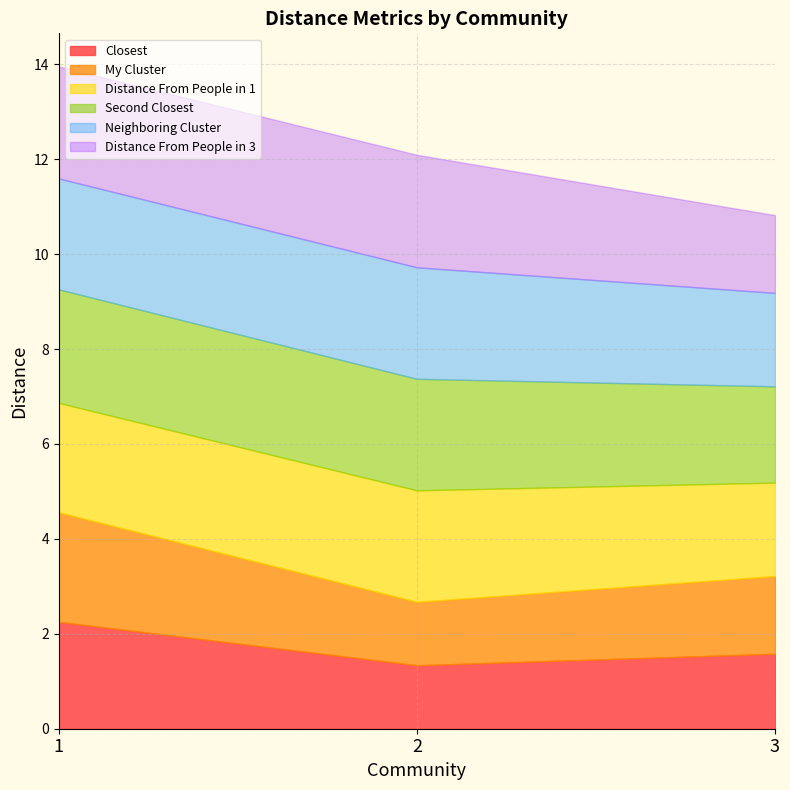

At which category is the sum across all series the highest?

1